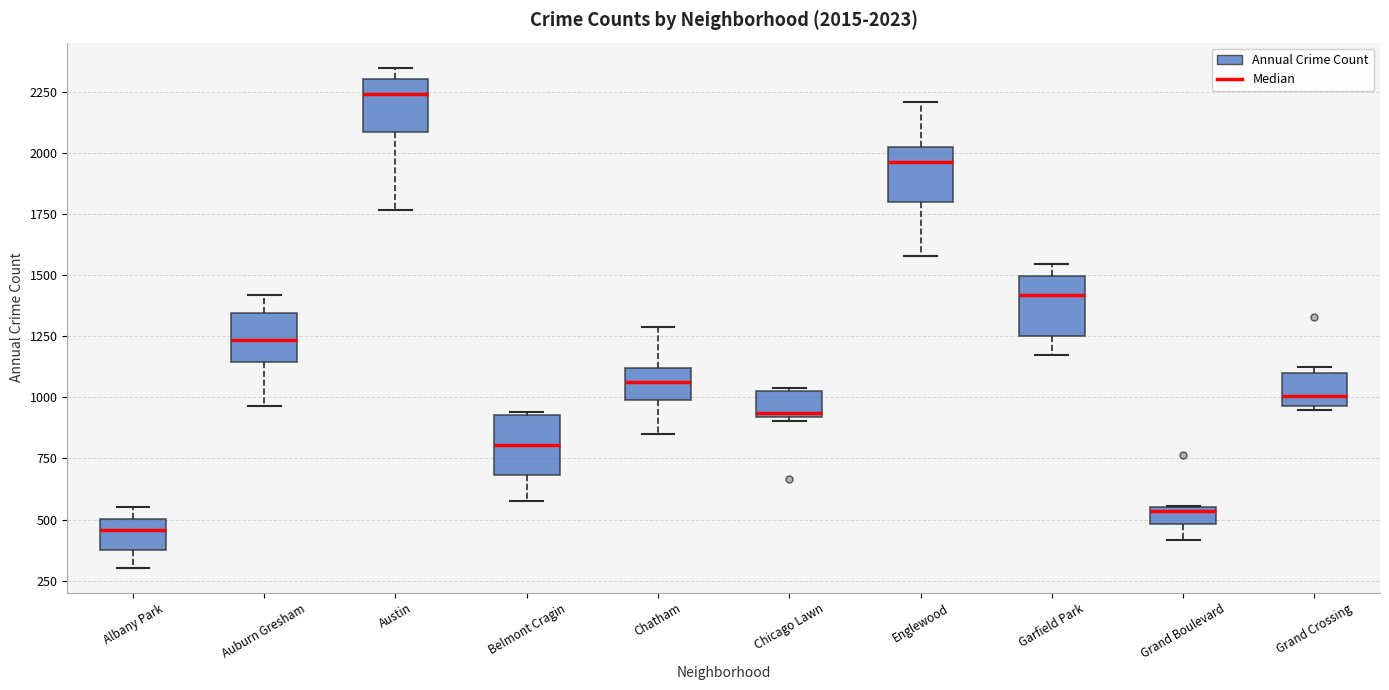

Which box has the lowest median line?

Albany Park